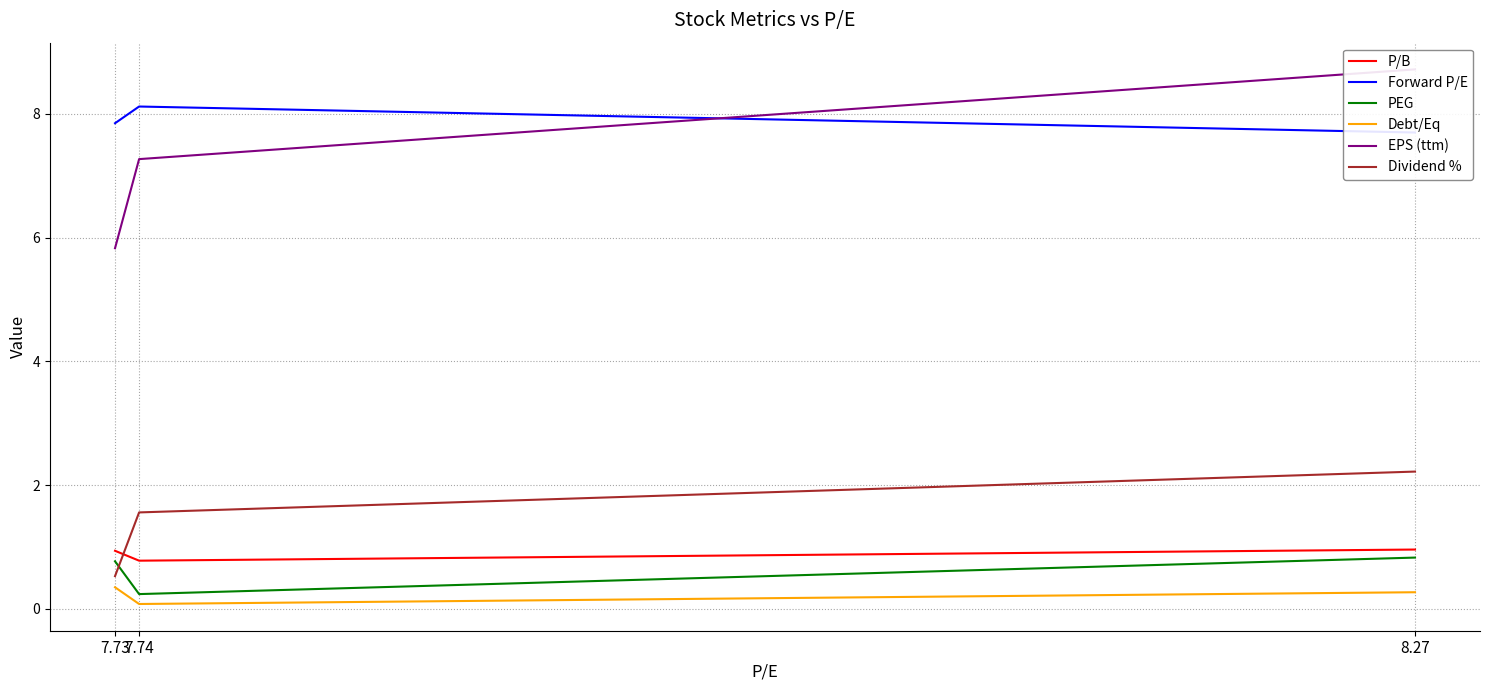

Between 7.73 and 7.74, which series saw the biggest shift?

EPS (ttm)